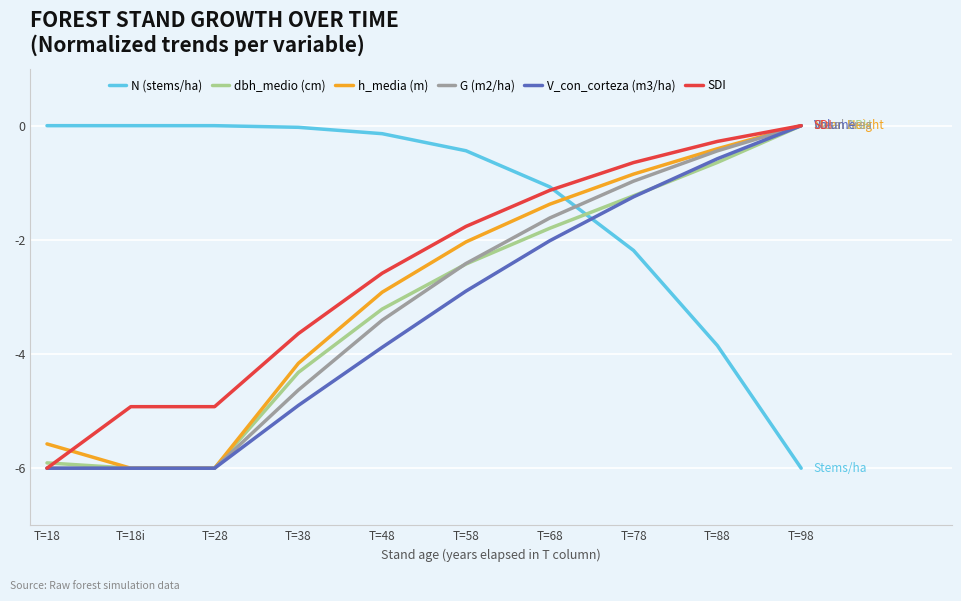

What position from the left is T=18i?

2